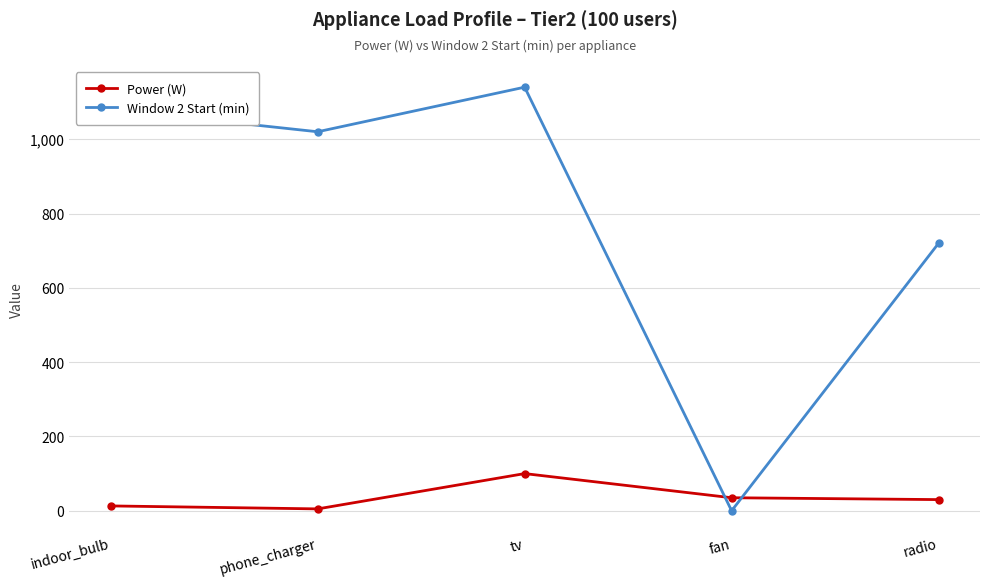

List the labels in order of Window 2 Start (min) value, largest first.

tv, indoor_bulb, phone_charger, radio, fan